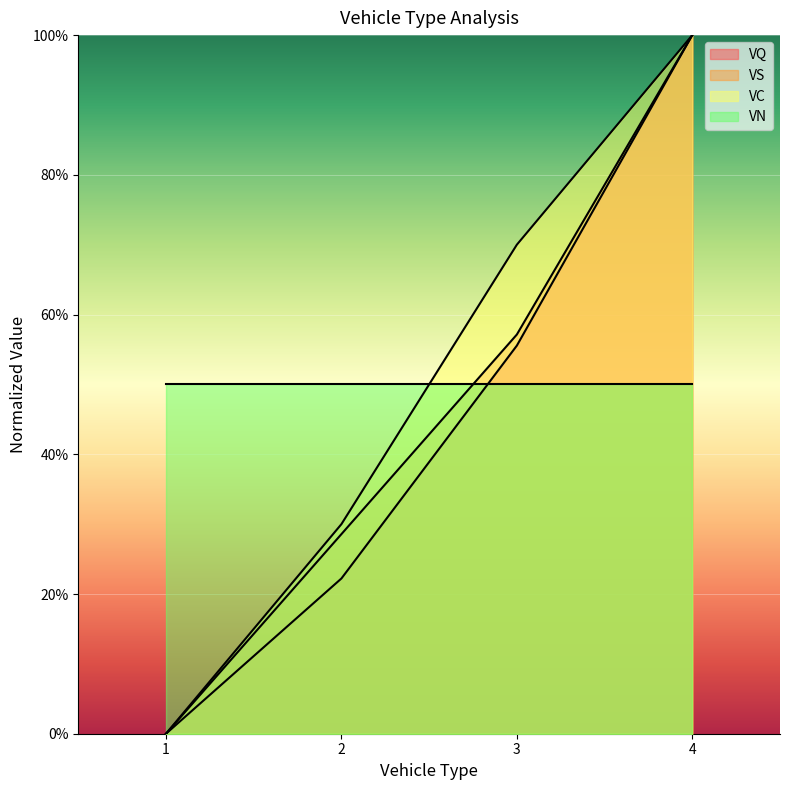

At which label is VC closest to 50?

2